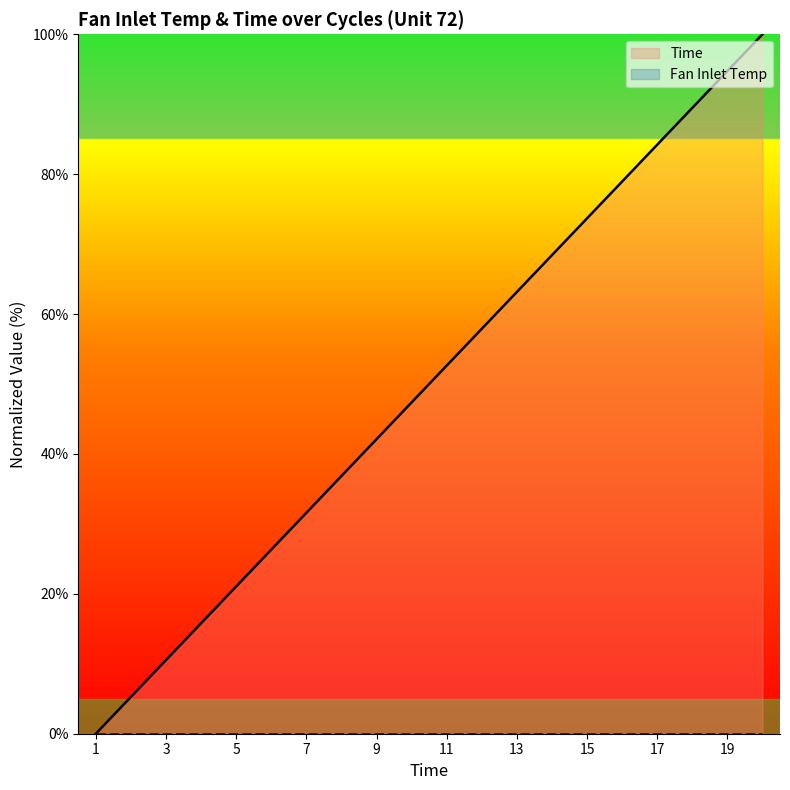

True or false: the data shows 14.2 at 3.

False